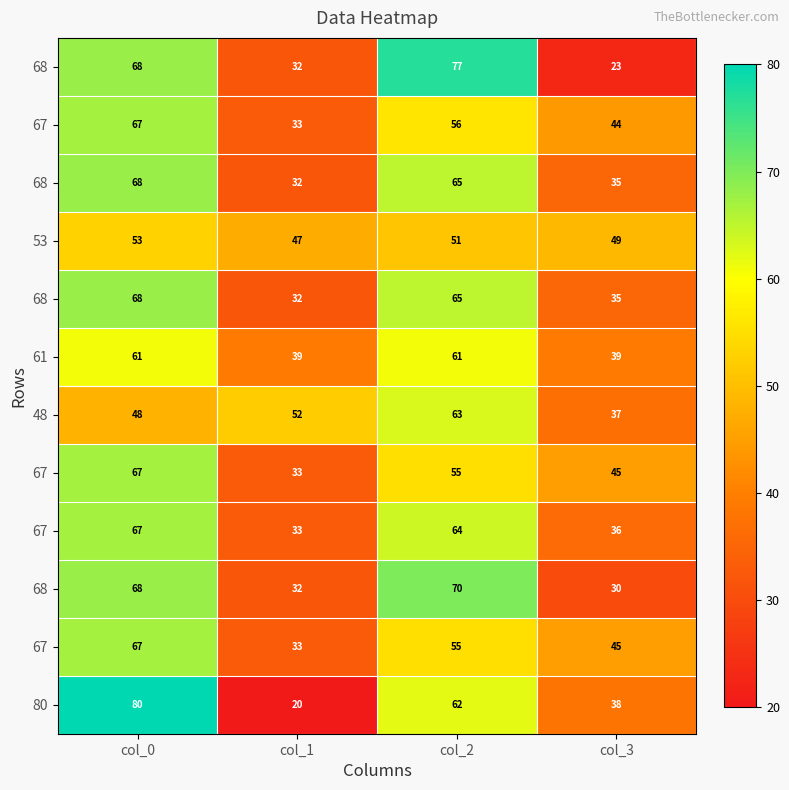

Which category has the lowest value across all series?

col_1